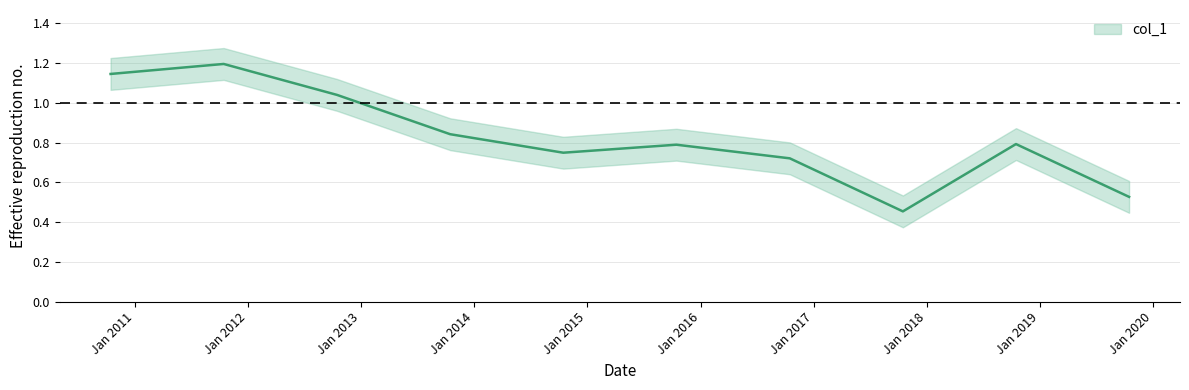

Which has a higher value, 2017-10-15 or 2013-10-15?

2013-10-15